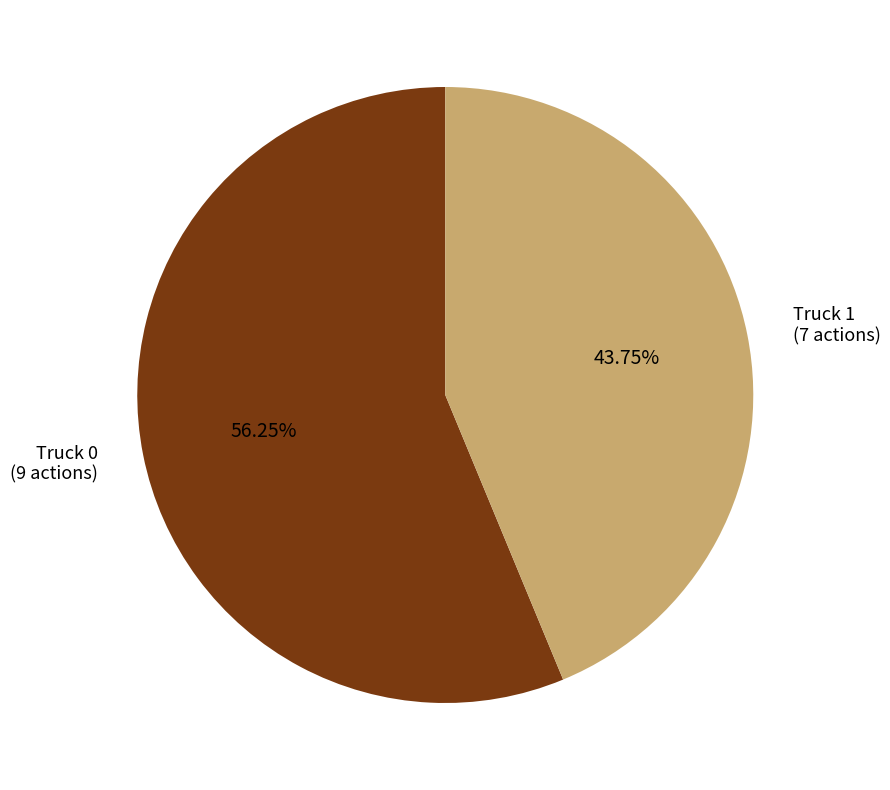

How many segments does this pie chart have?

2